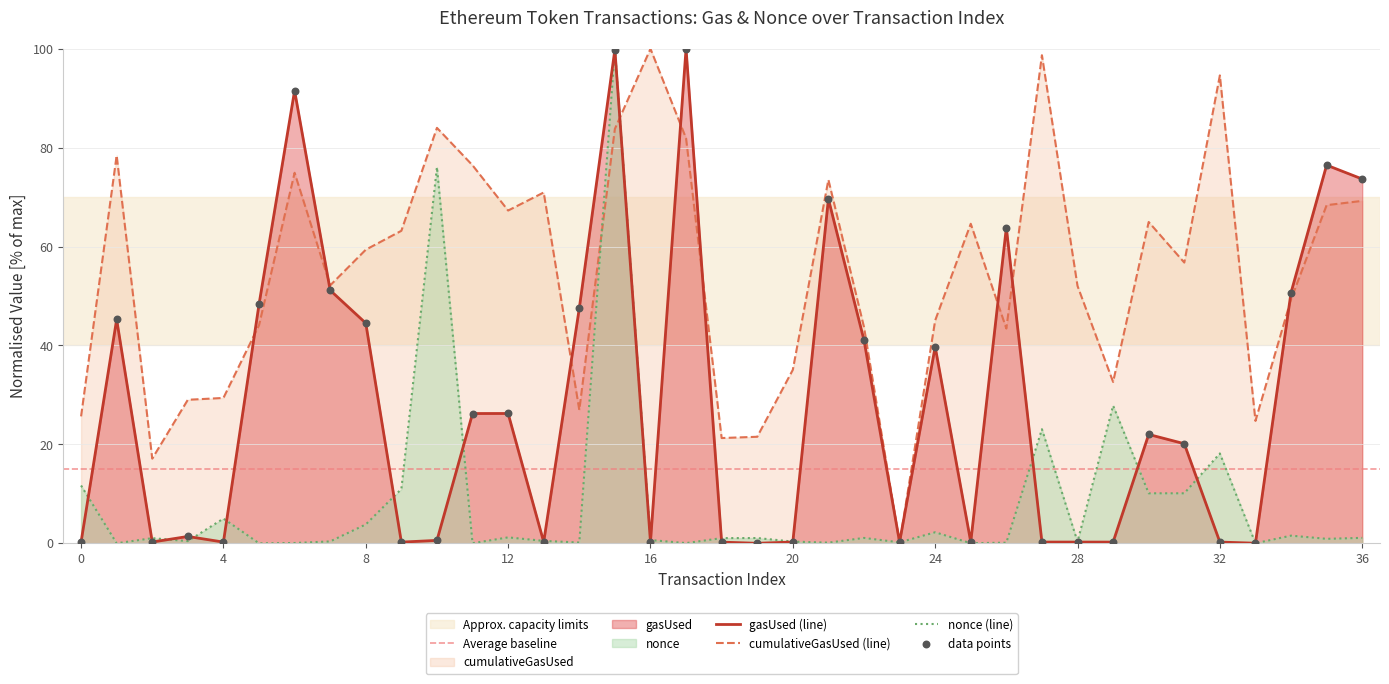

What is the total value across all series at 36?

144.0